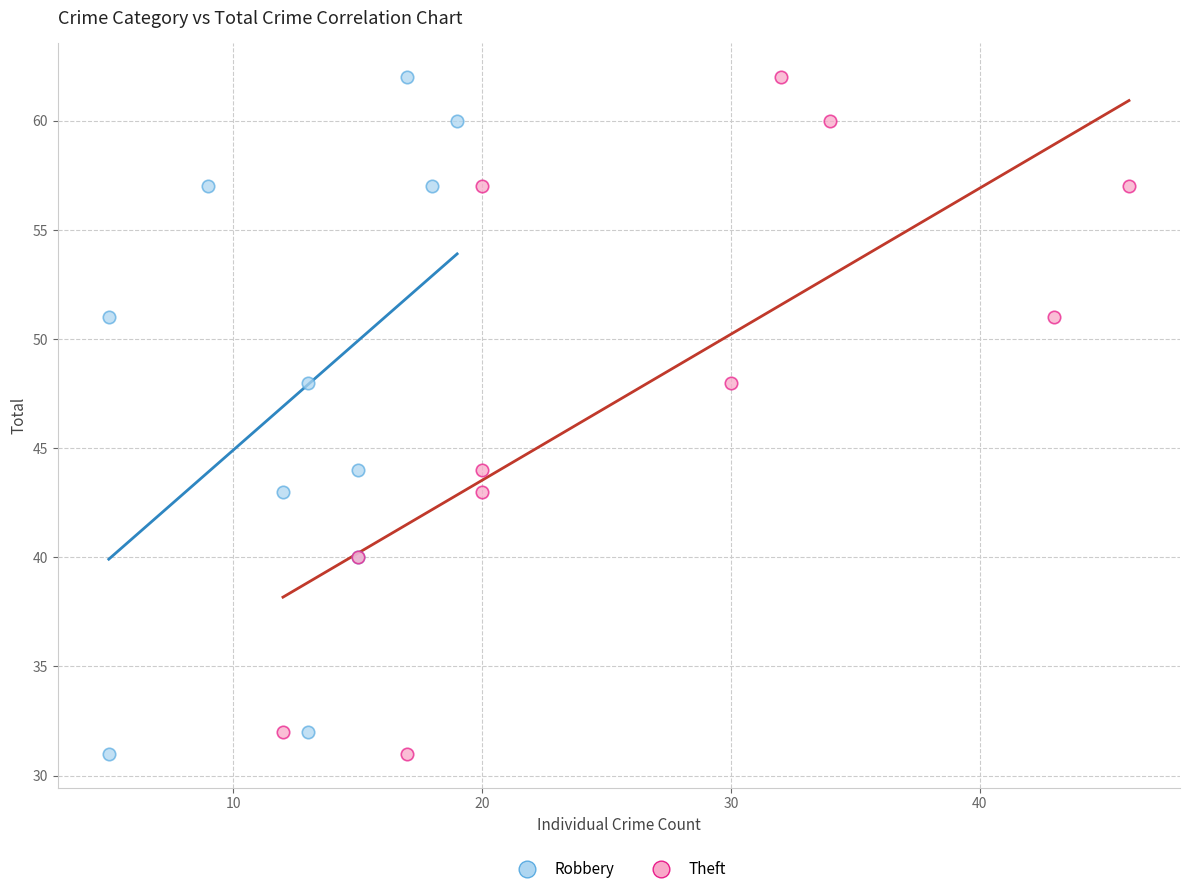

What are all the series names shown in the legend?

Robbery, Theft